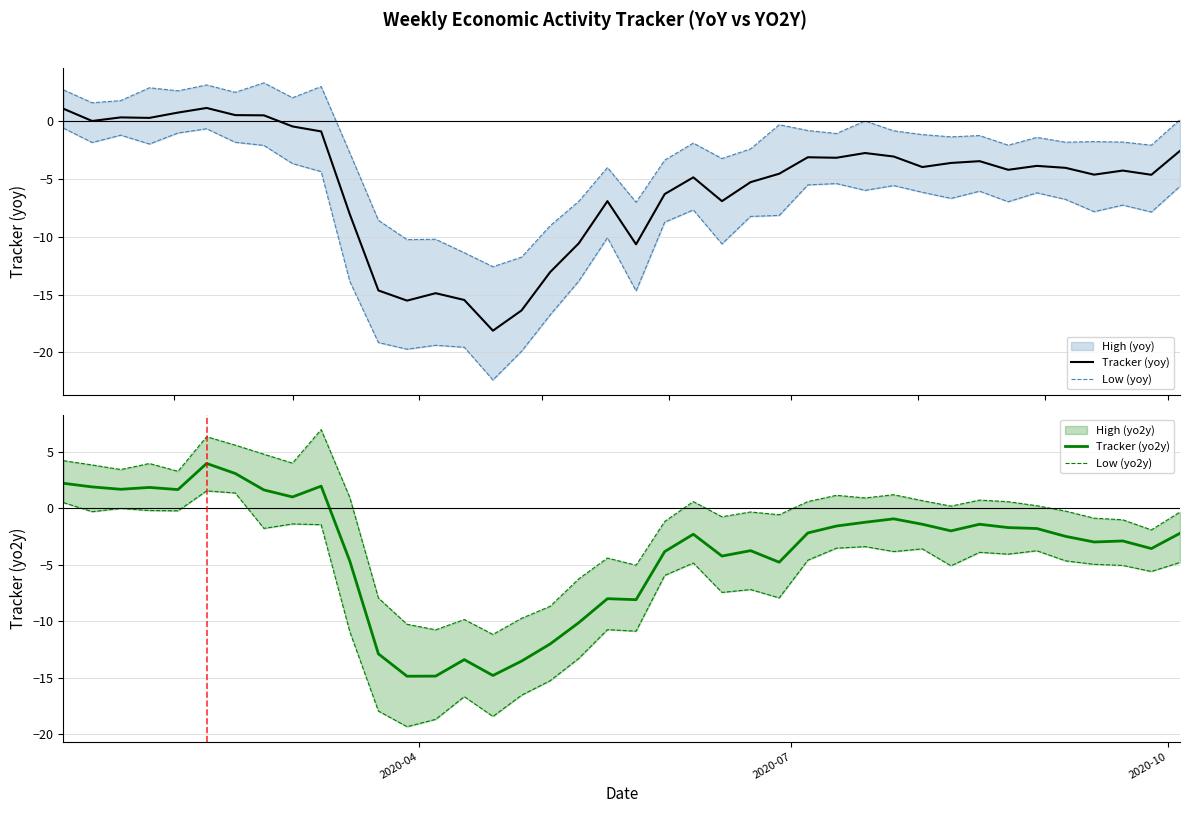

What is the minimum value for Tracker (yoy)?

-18.1